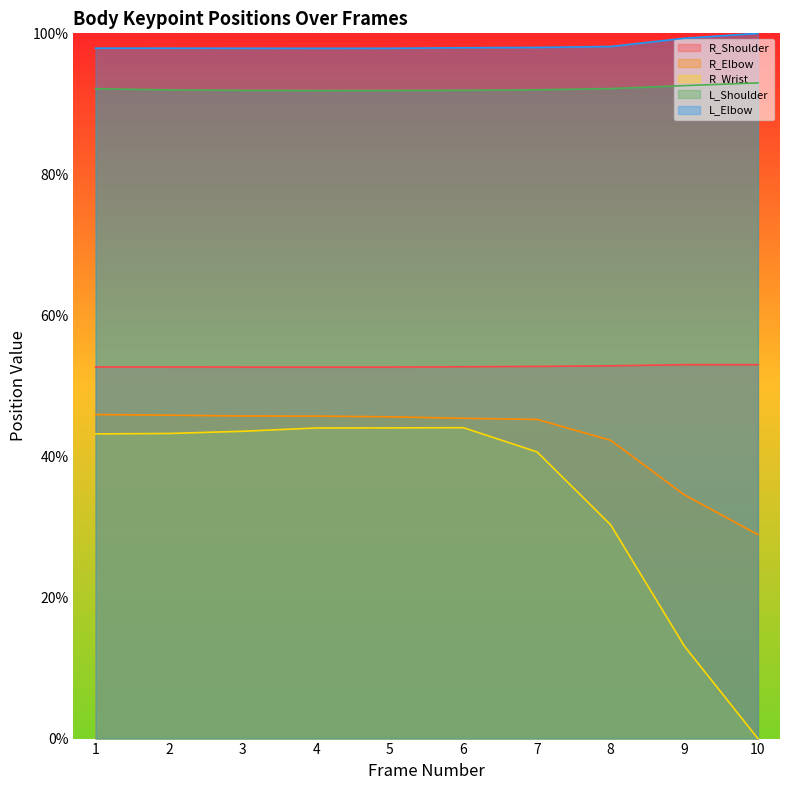

How many data points in R_Elbow are above 45?

7